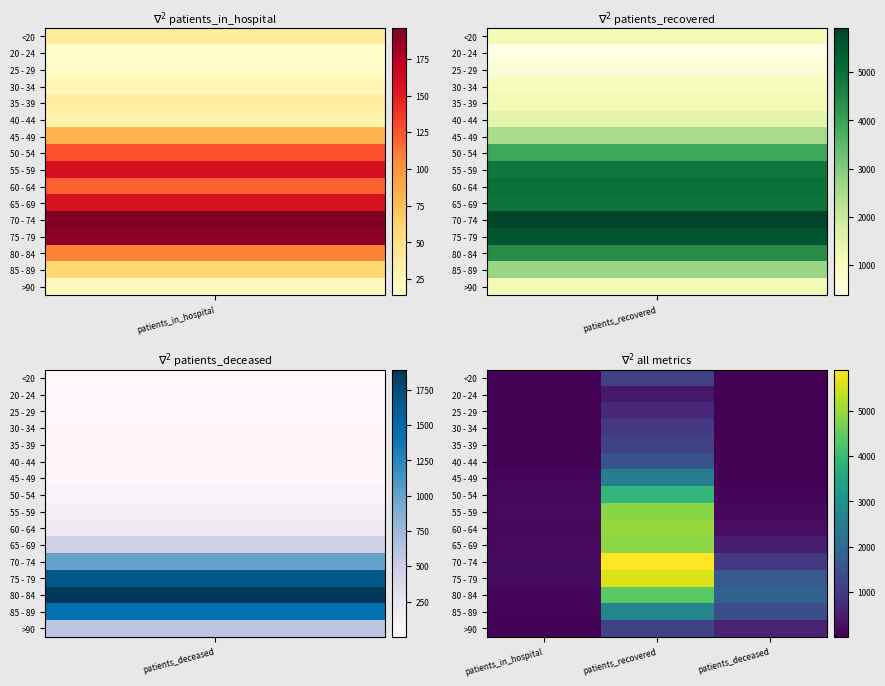

Reading left to right, list all the values displayed in this chart.

<20: patients_in_hospital=39	patients_recovered=1131	patients_deceased=6
20 - 24: patients_in_hospital=14	patients_recovered=374	patients_deceased=1
25 - 29: patients_in_hospital=17	patients_recovered=655	patients_deceased=2
30 - 34: patients_in_hospital=26	patients_recovered=981	patients_deceased=10
35 - 39: patients_in_hospital=36	patients_recovered=1143	patients_deceased=10
40 - 44: patients_in_hospital=31	patients_recovered=1480	patients_deceased=11
45 - 49: patients_in_hospital=81	patients_recovered=2486	patients_deceased=24
50 - 54: patients_in_hospital=126	patients_recovered=3901	patients_deceased=70
55 - 59: patients_in_hospital=159	patients_recovered=4856	patients_deceased=122
60 - 64: patients_in_hospital=120	patients_recovered=5008	patients_deceased=220
65 - 69: patients_in_hospital=157	patients_recovered=4919	patients_deceased=477
70 - 74: patients_in_hospital=196	patients_recovered=5915	patients_deceased=998
75 - 79: patients_in_hospital=191	patients_recovered=5581	patients_deceased=1666
80 - 84: patients_in_hospital=109	patients_recovered=4394	patients_deceased=1891
85 - 89: patients_in_hospital=60	patients_recovered=2690	patients_deceased=1417
>90: patients_in_hospital=22	patients_recovered=1168	patients_deceased=589